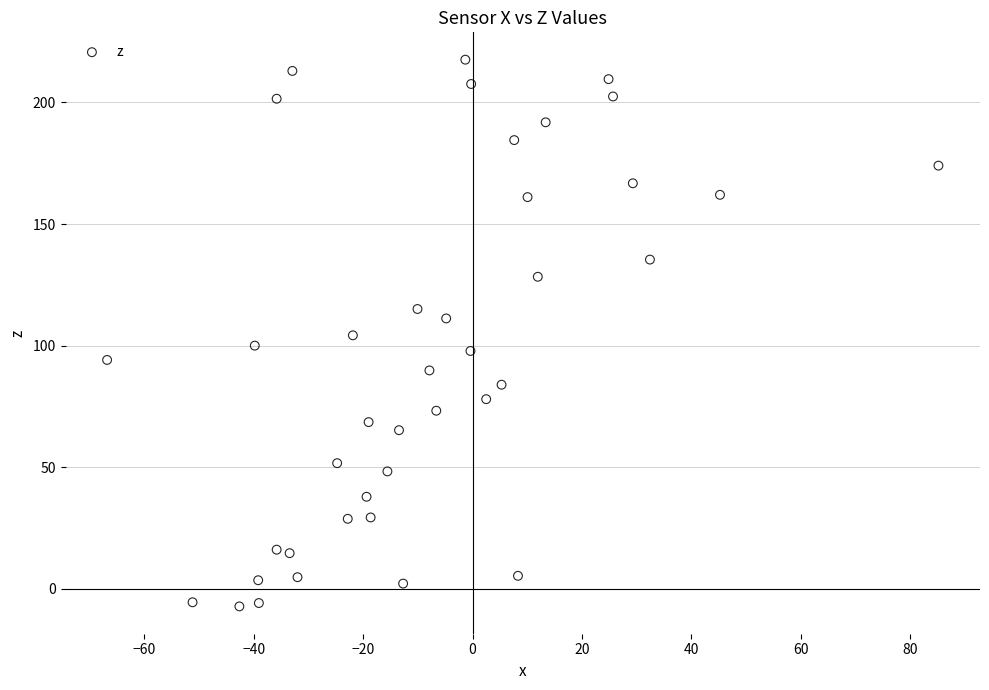

What is the range of X values (max minus min)?

152.0